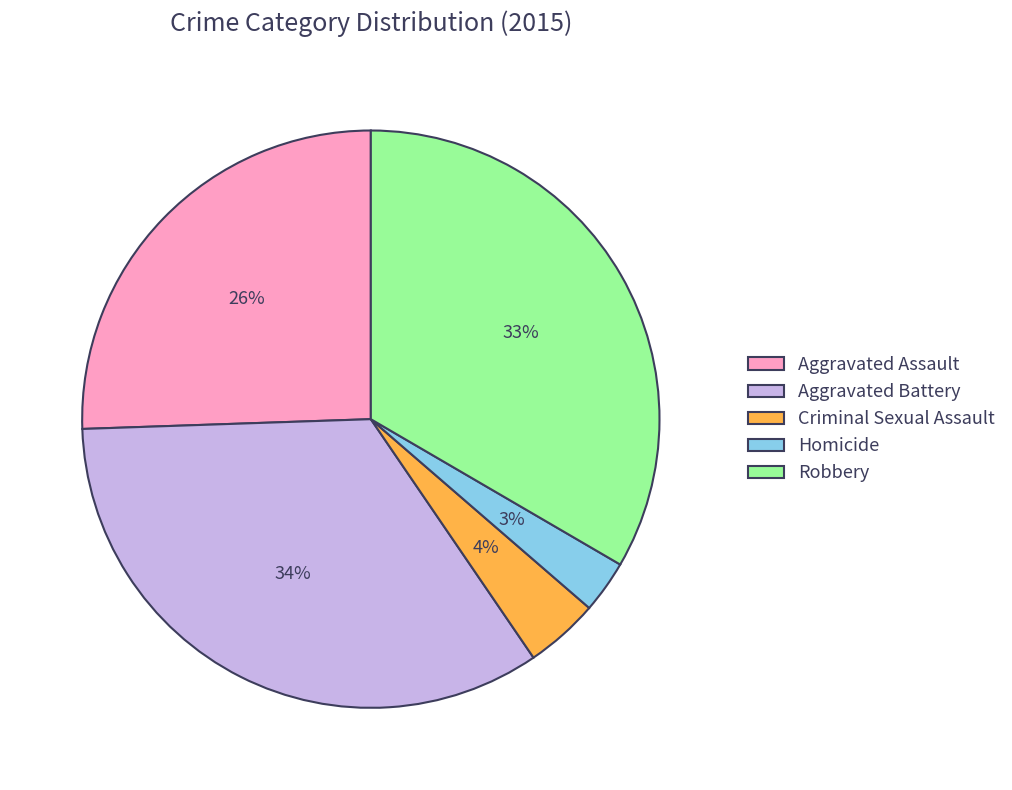

Is Robbery the majority of the pie?

No